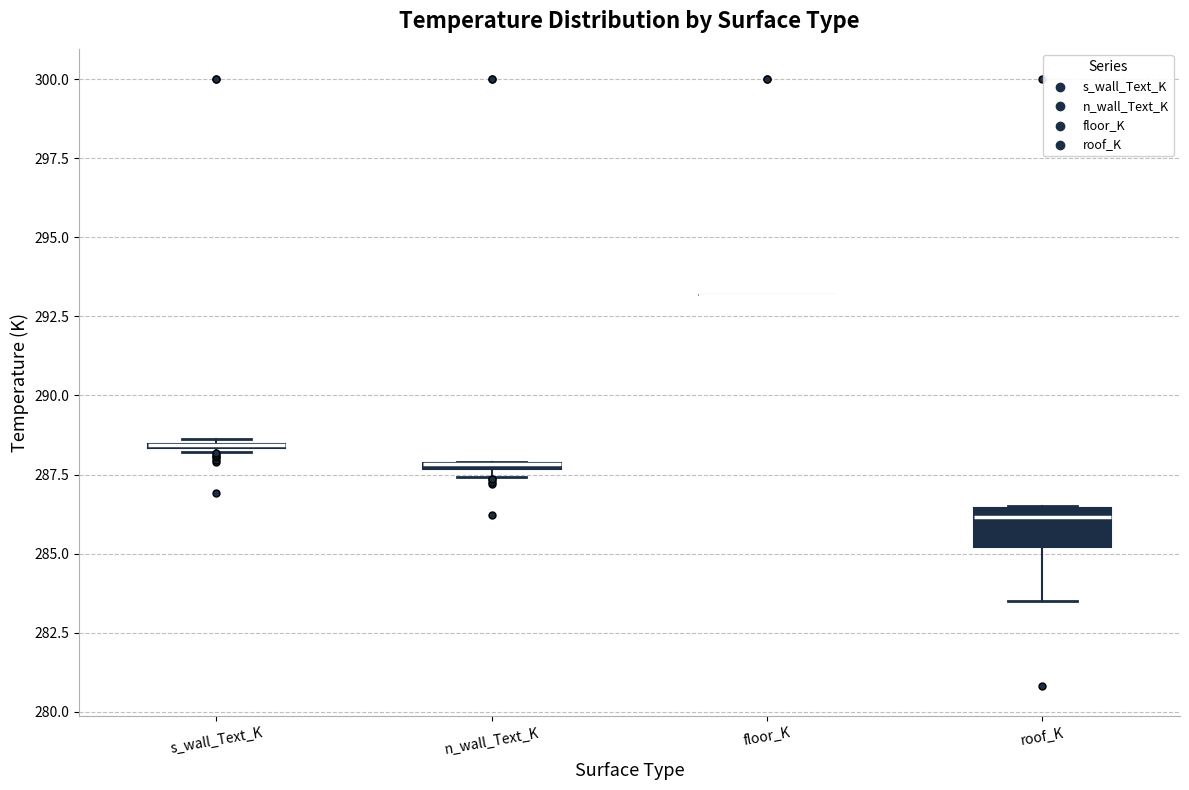

Which box is the tallest, from its lower edge to its upper edge?

roof_K